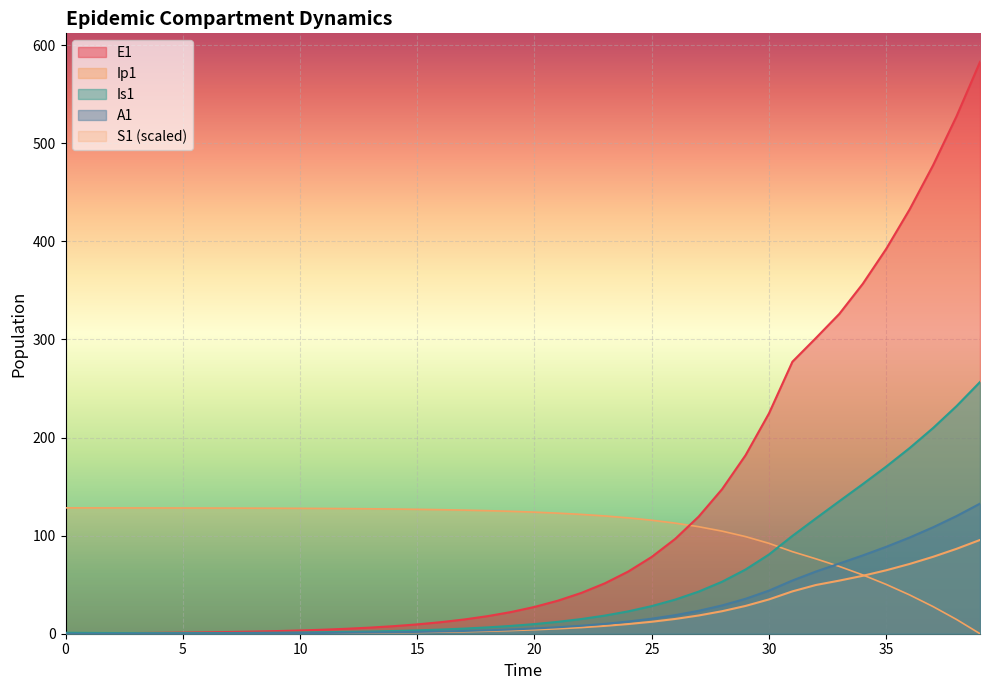

Does the chart display data point markers on the line(s)?

No